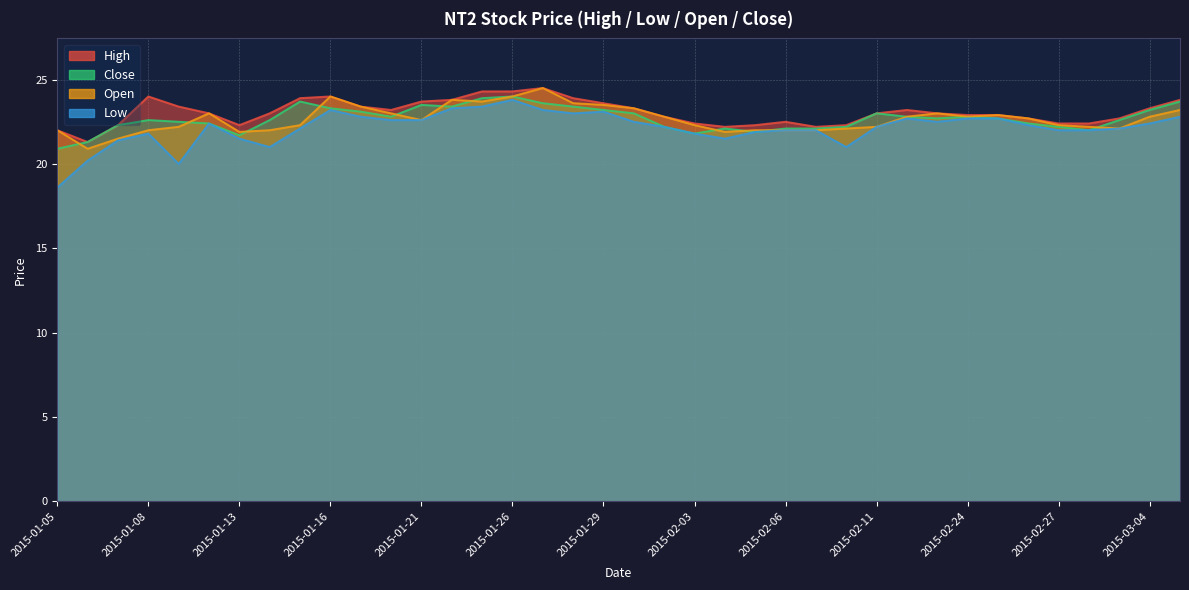

What are all the series names shown in the legend?

high, low, open, close